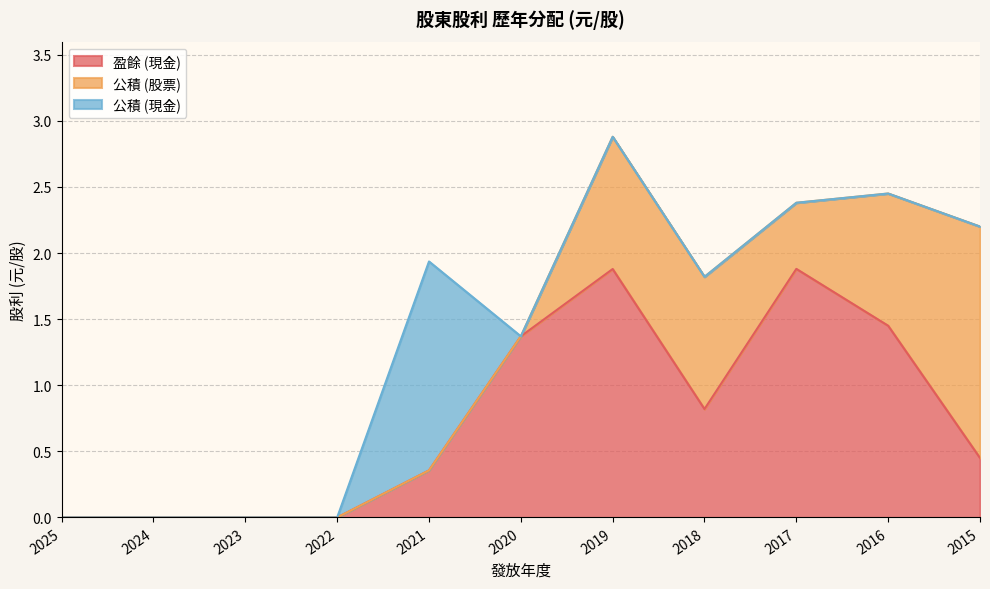

At 2017, list the series in order from smallest to largest.

公積 (現金), 公積 (股票), 盈餘 (現金)